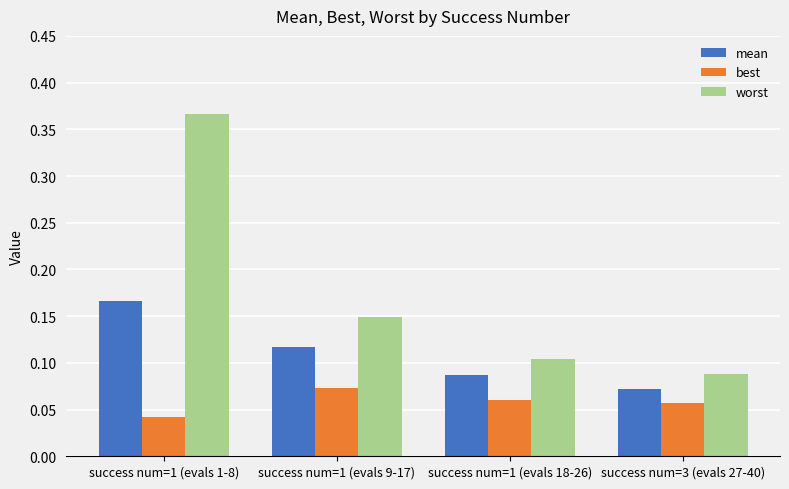

Which category has the lowest value in the best series?

success num=1 (evals 1-8)